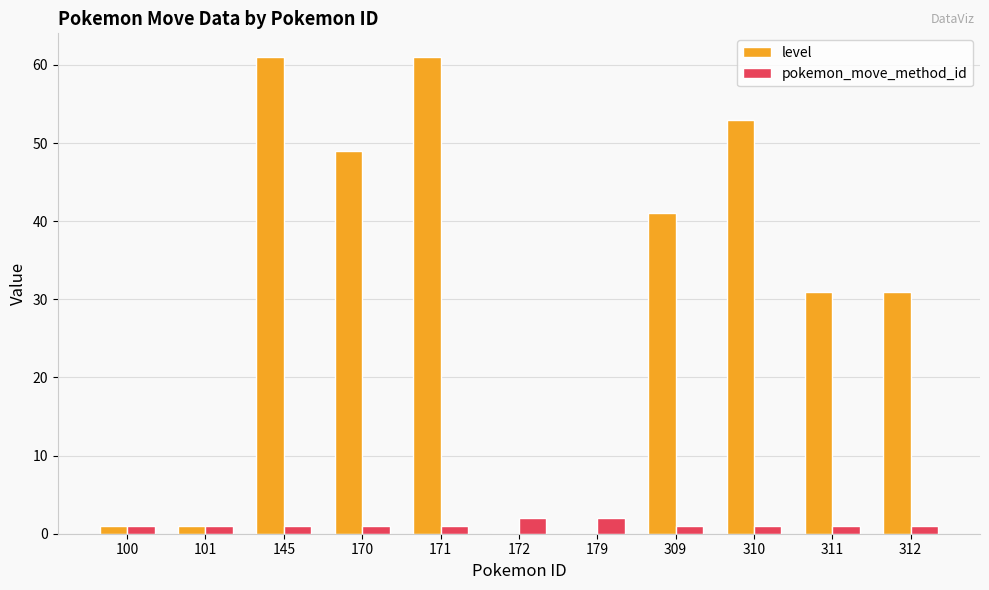

Which series has the largest total across all categories?

level